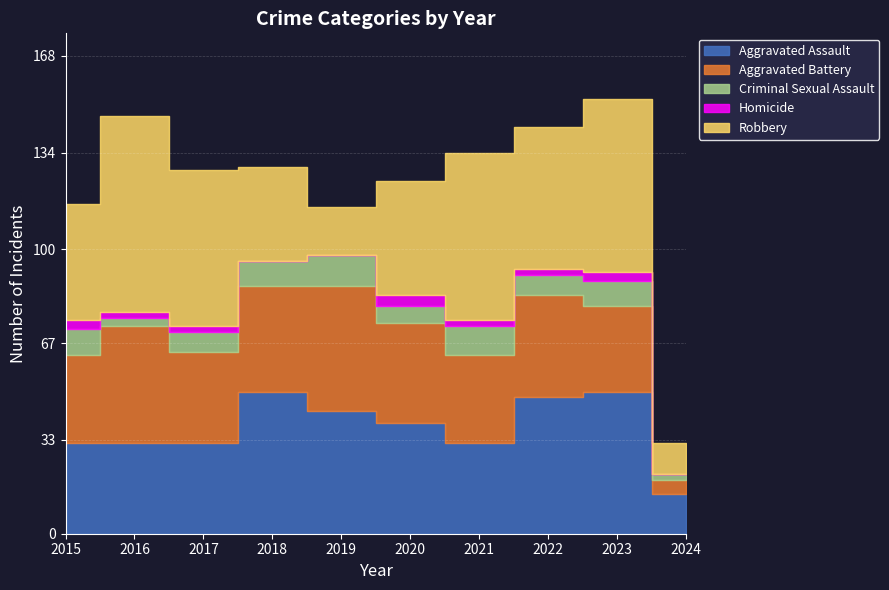

Reading right to left, list all the values displayed in this chart.

Aggravated Assault: 2024=14	2023=50	2022=48	2021=32	2020=39	2019=43	2018=50	2017=32	2016=32	2015=32
Aggravated Battery: 2024=5	2023=30	2022=36	2021=31	2020=35	2019=44	2018=37	2017=32	2016=41	2015=31
Criminal Sexual Assault: 2024=2	2023=9	2022=7	2021=10	2020=6	2019=11	2018=9	2017=7	2016=3	2015=9
Homicide: 2024=0	2023=3	2022=2	2021=2	2020=4	2019=0	2018=0	2017=2	2016=2	2015=3
Robbery: 2024=11	2023=61	2022=50	2021=59	2020=40	2019=17	2018=33	2017=55	2016=69	2015=41